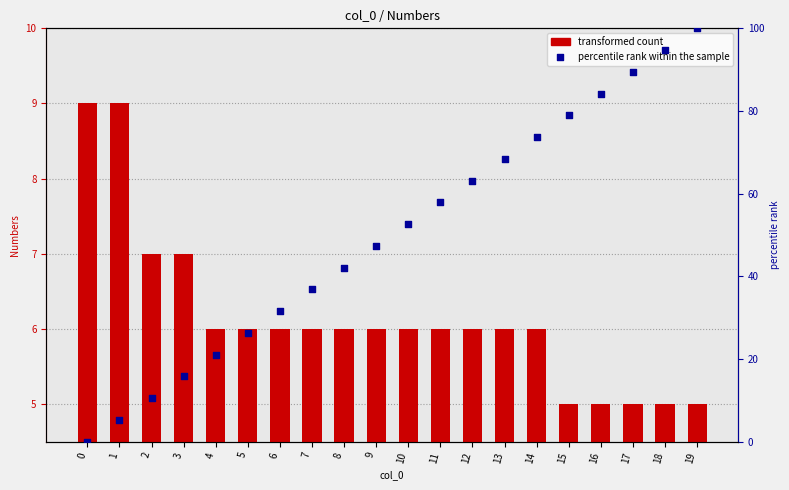

Is the value of percentile rank within the sample at 17 greater than the value of transformed count at 11?

Yes